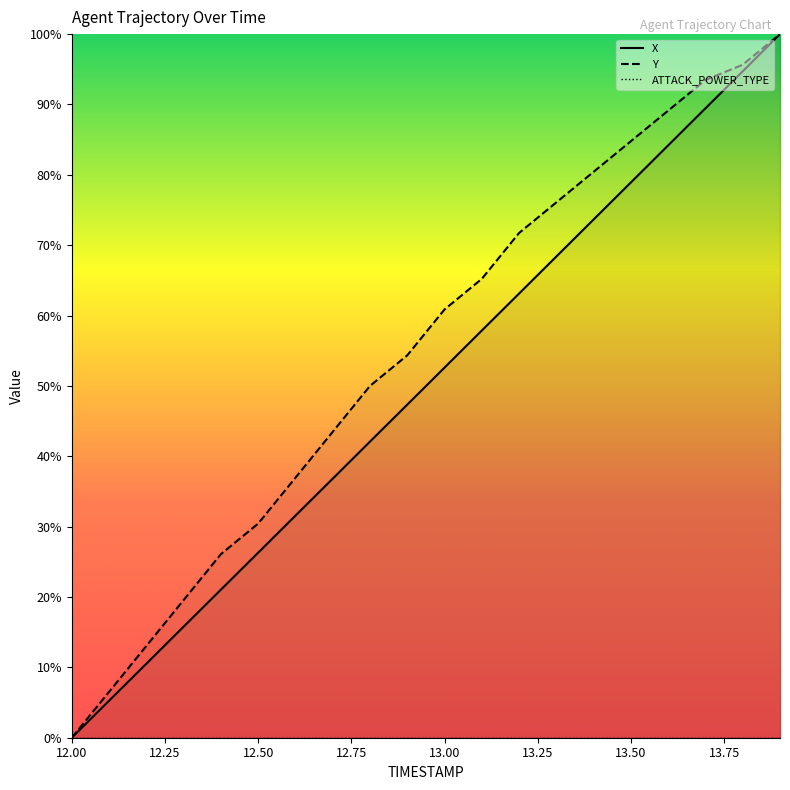

What is the maximum value for Y?

100.0